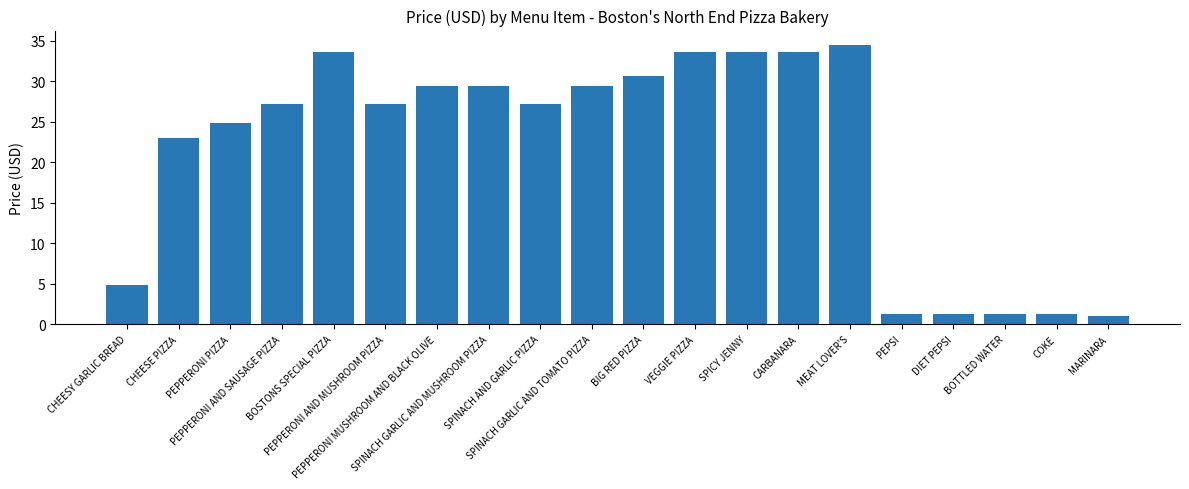

What is the average value?

21.4